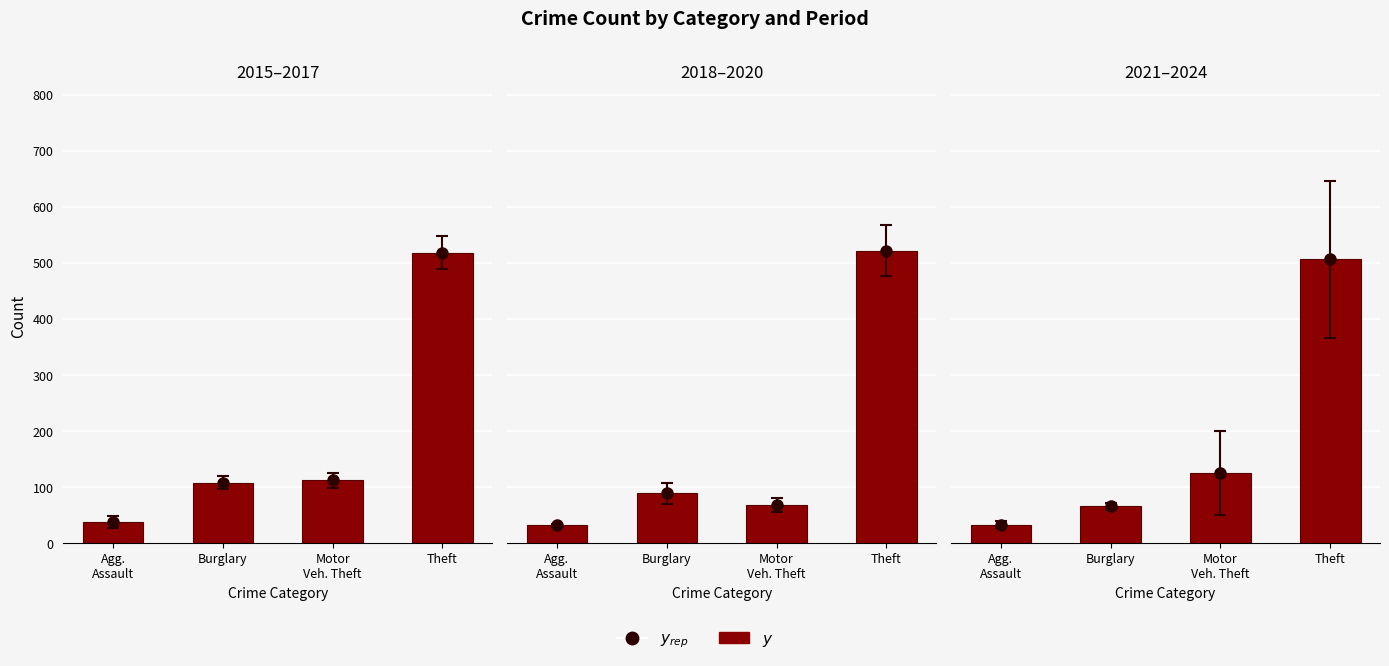

What is the change in value from Burglary to Motor
Veh. Theft?

+59.8